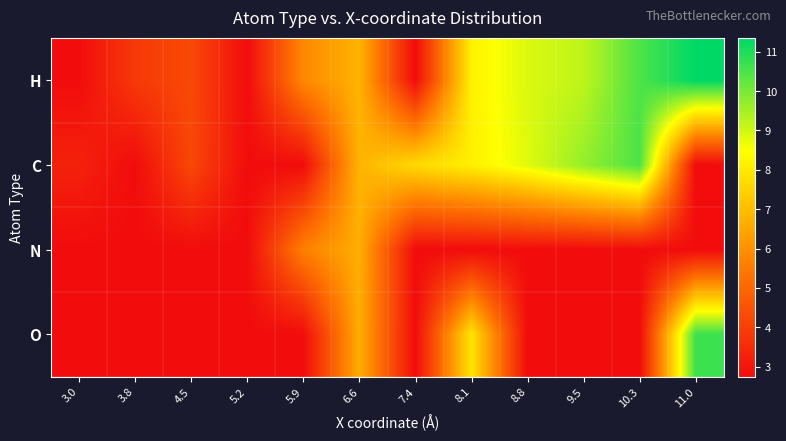

Which has a higher value, 5.2 or 6.6?

6.6